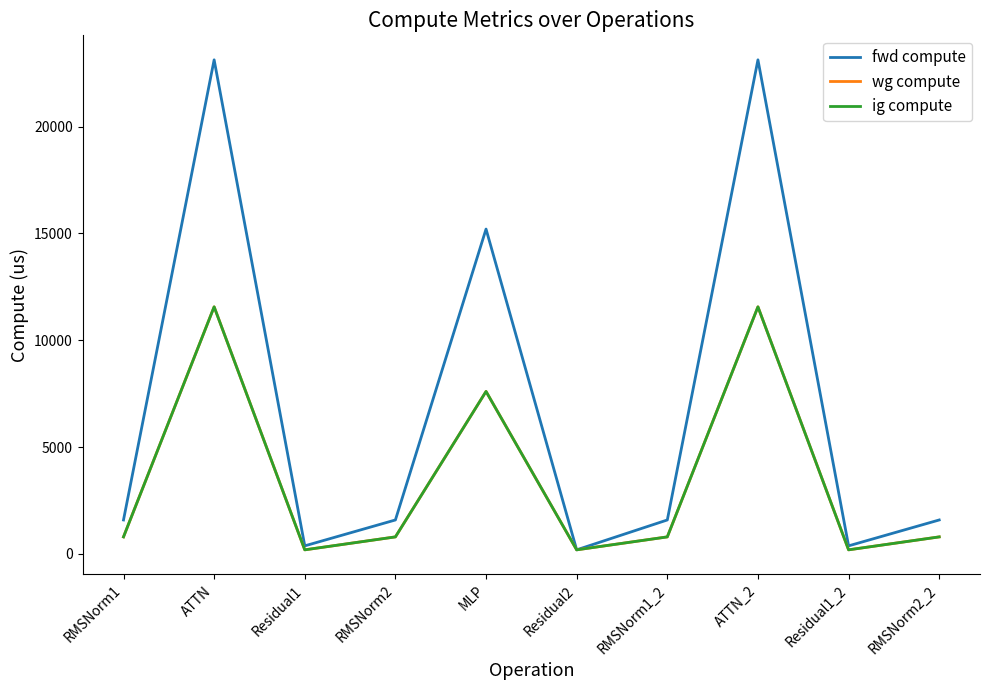

Does the chart display data point markers on the line(s)?

No